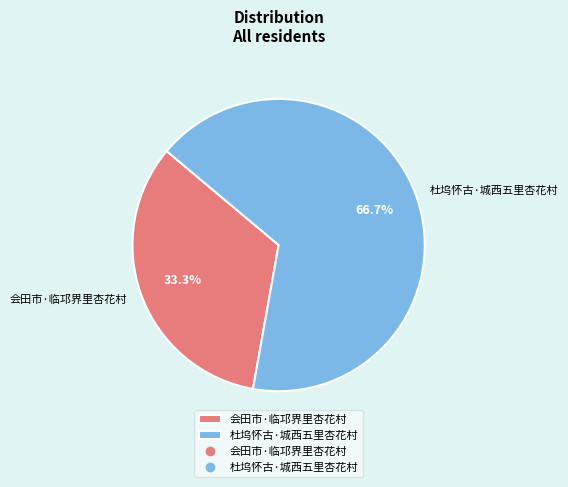

True or false: 杜坞怀古·城西五里杏花村 accounts for 67% of the total.

True